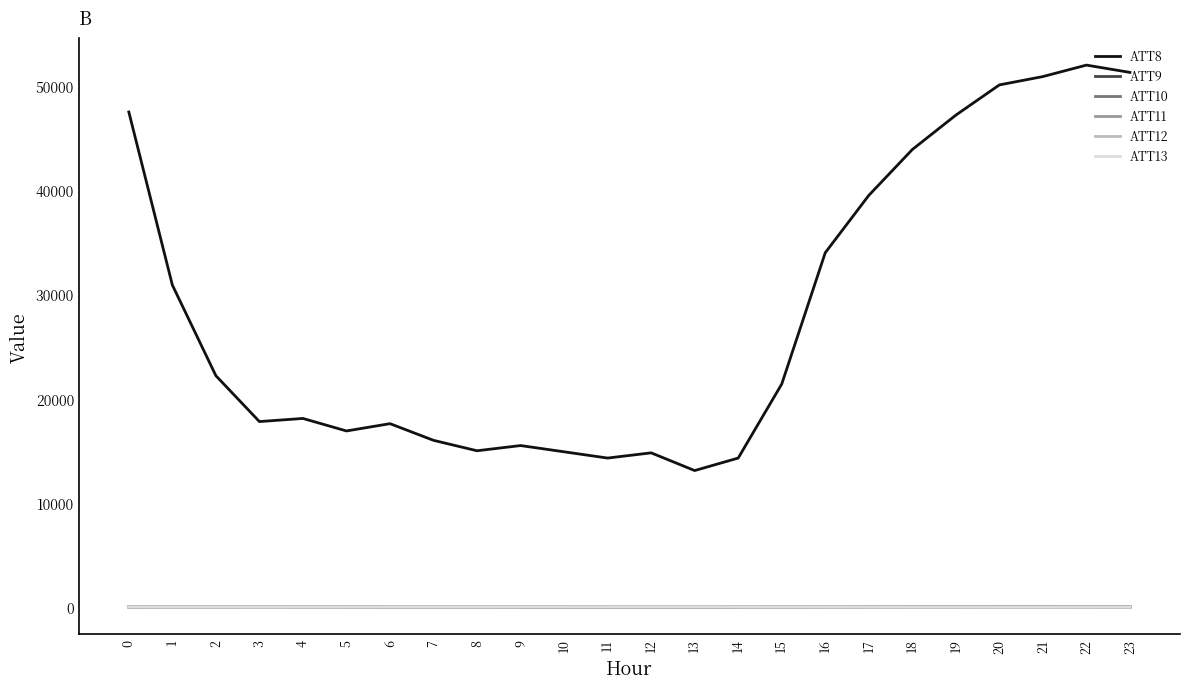

Read the ATT9 value at 4.

8.9